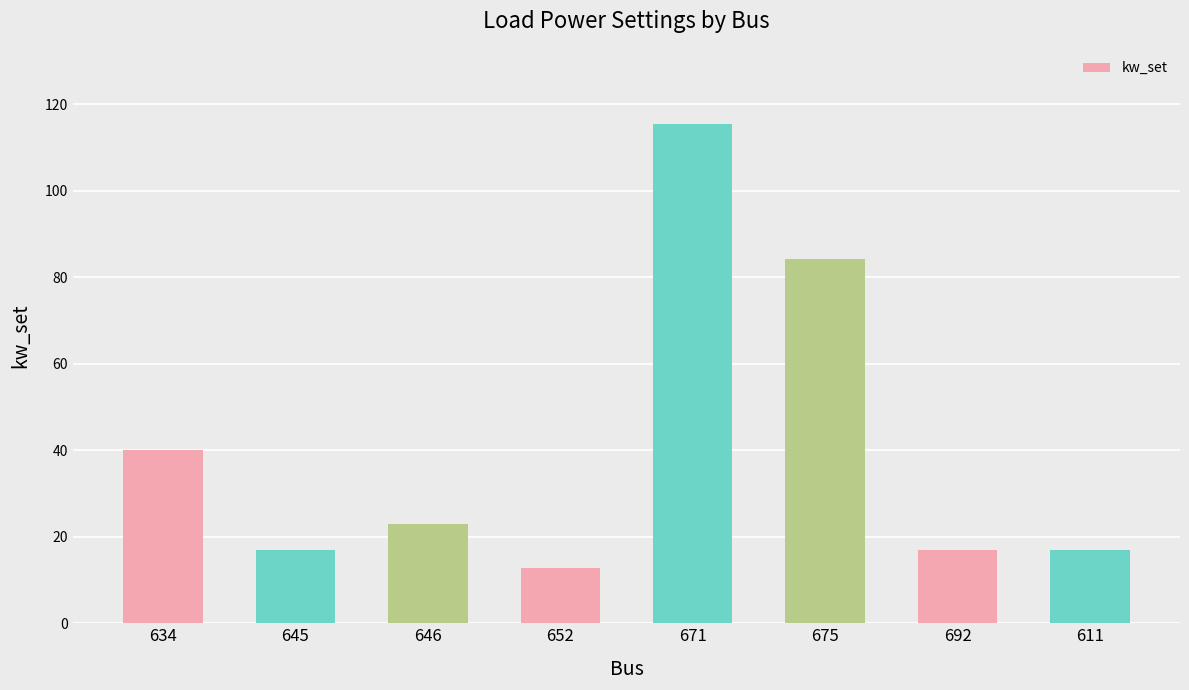

What is the smallest value displayed?

12.8